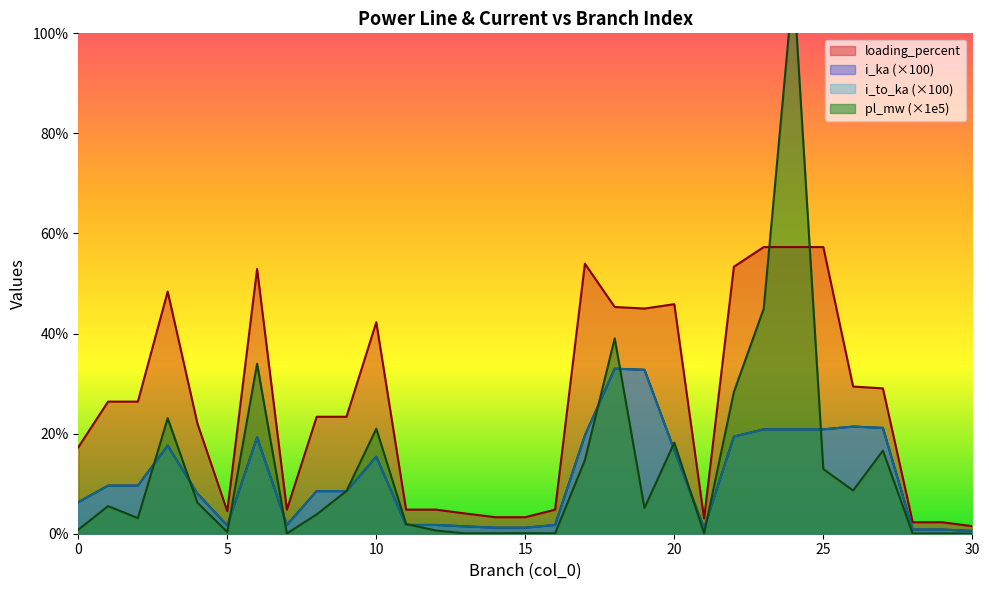

At 10, list the series in order from smallest to largest.

i_to_ka, i_ka, pl_mw, loading_percent